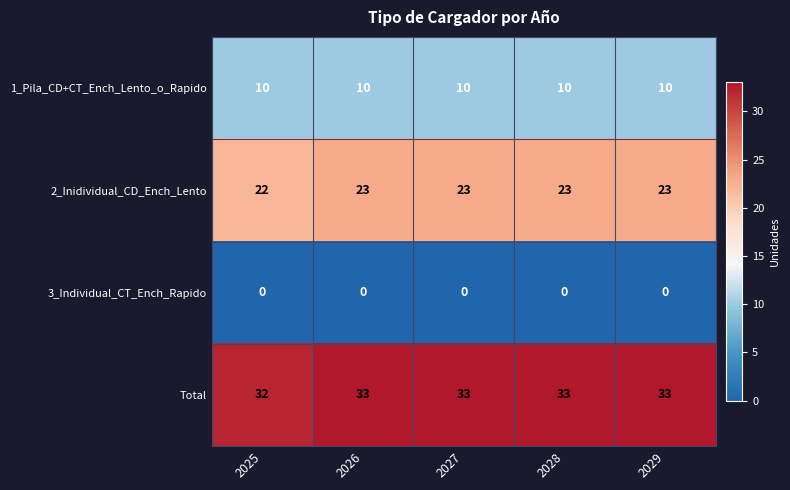

What is the greatest value displayed?

33